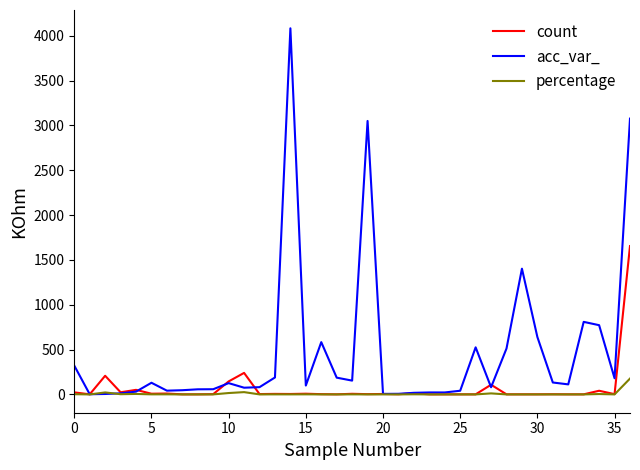

What is the highest value of the count series?

1654.0